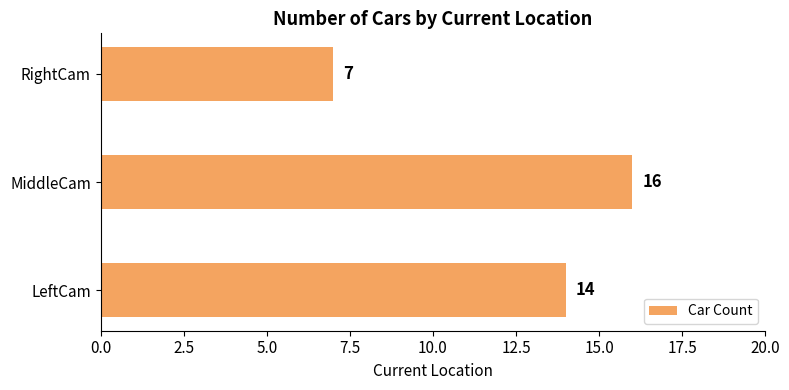

List the labels in order of value, smallest first.

RightCam, LeftCam, MiddleCam